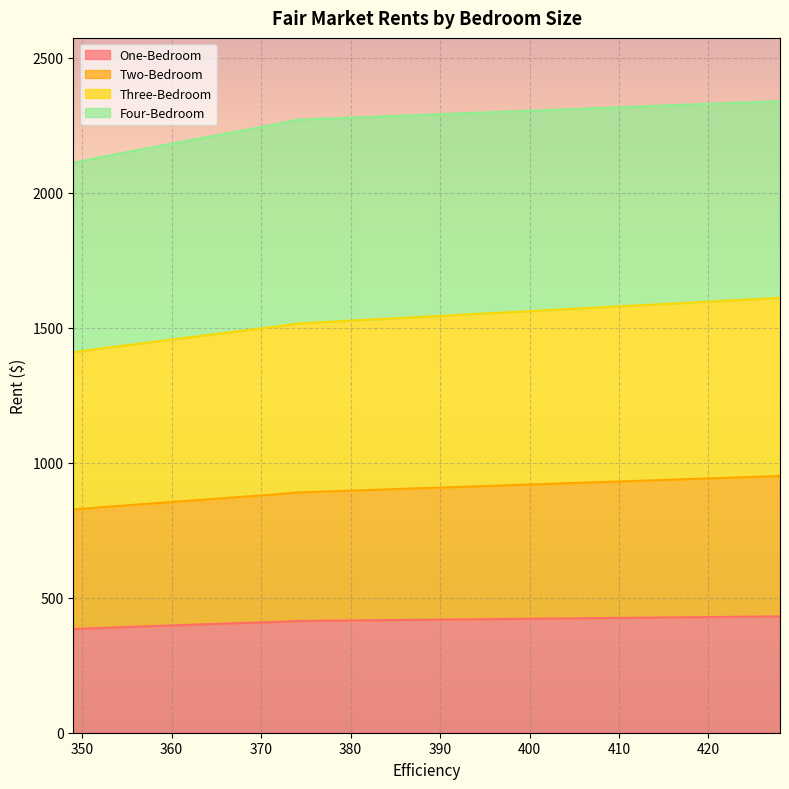

Where does the Three-Bedroom series first go above 1506?

374.0